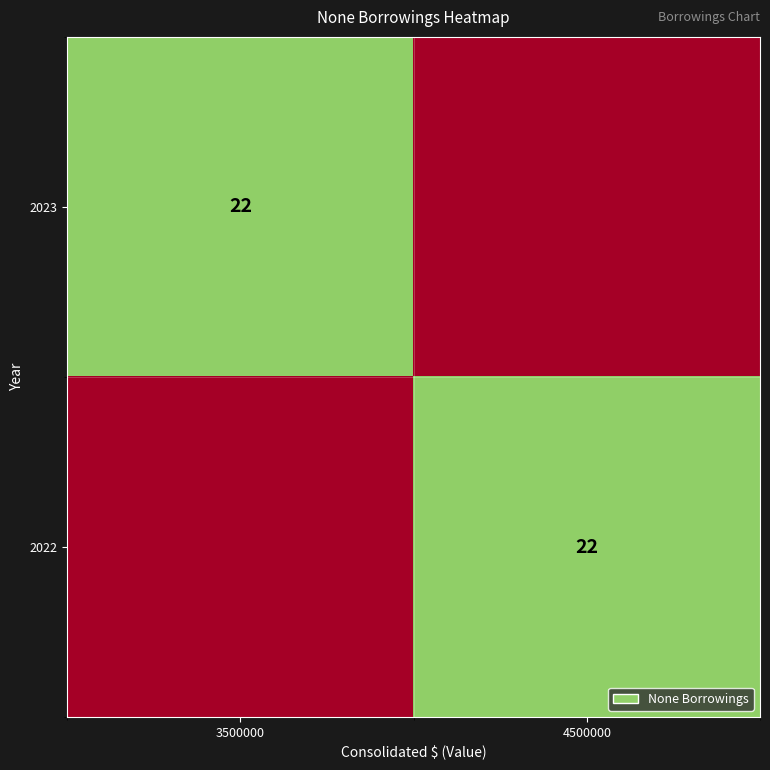

How many categories are shown in the chart?

2